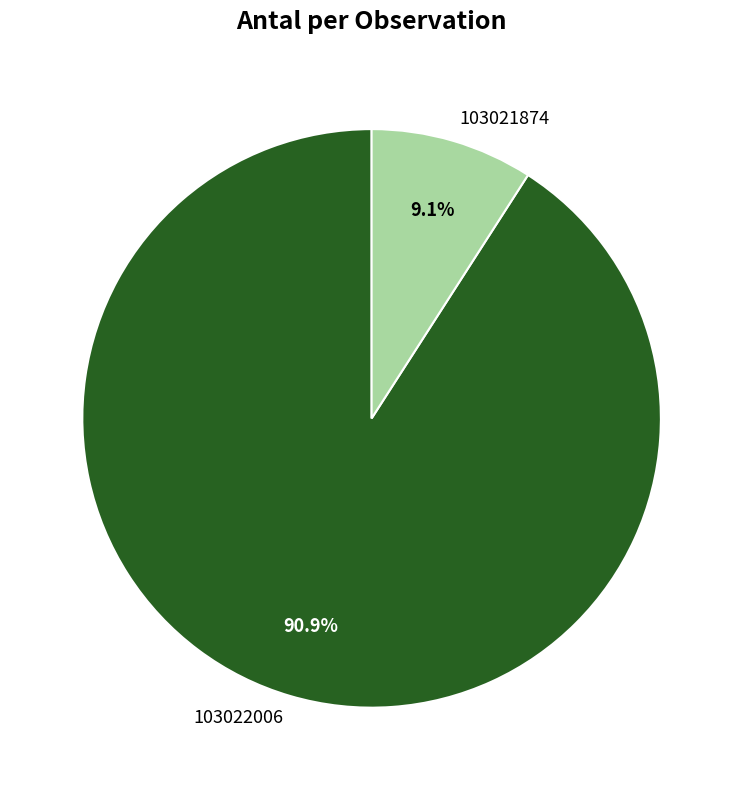

What is the largest slice in the pie chart?

103022006